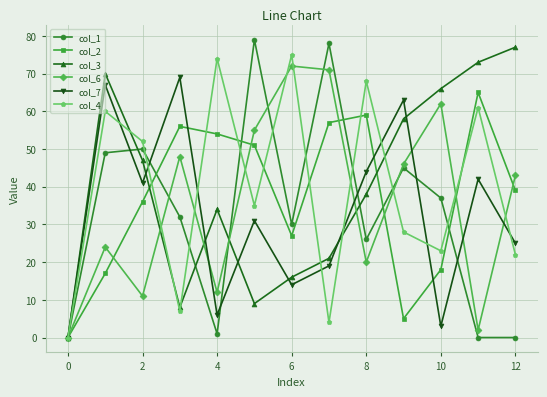

True or false: col_6 and col_1 cross at least once.

True